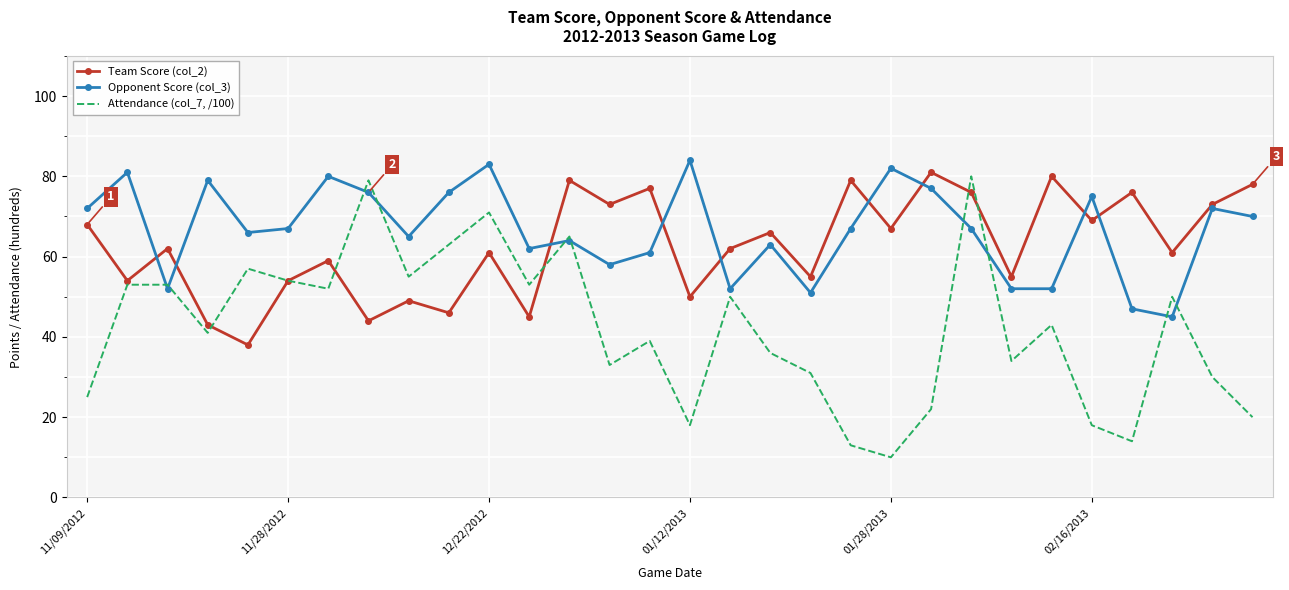

What is the minimum value for Opponent Score (col_3)?

45